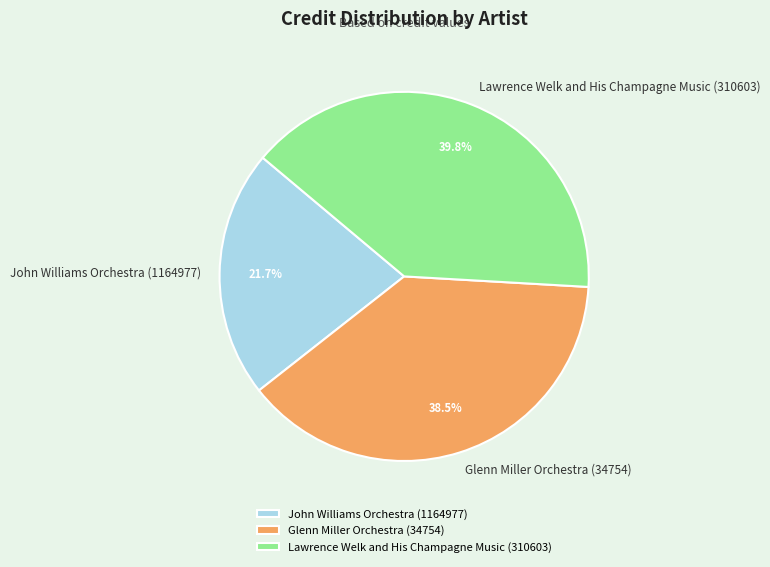

Which category has the smallest portion of the pie?

John Williams Orchestra (1164977)